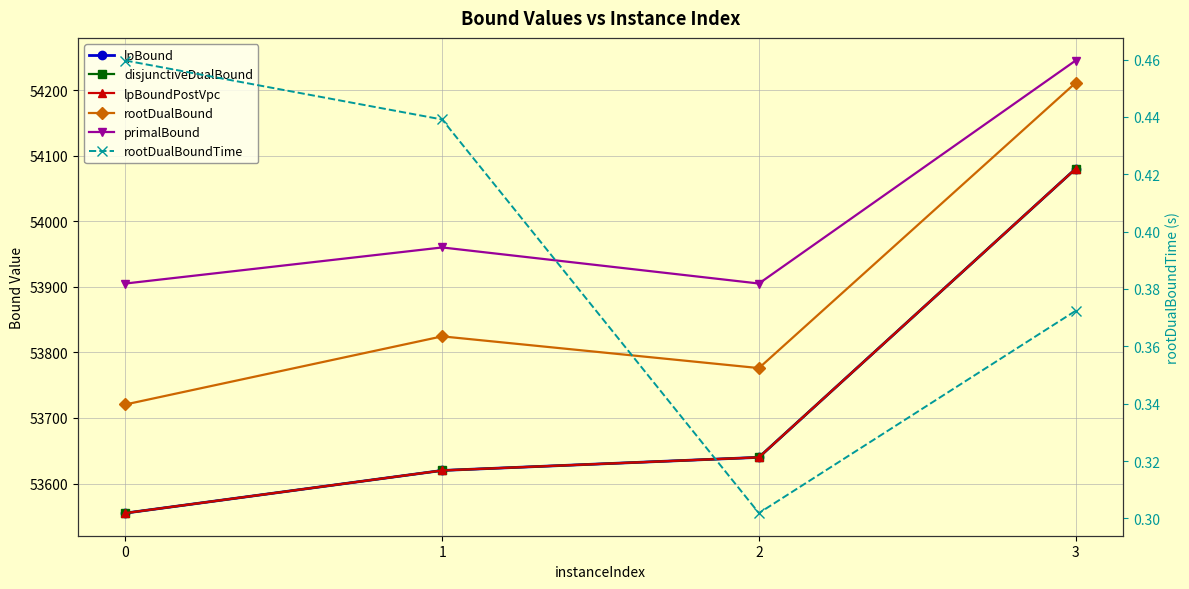

What is the maximum value for disjunctiveDualBound?

54080.0